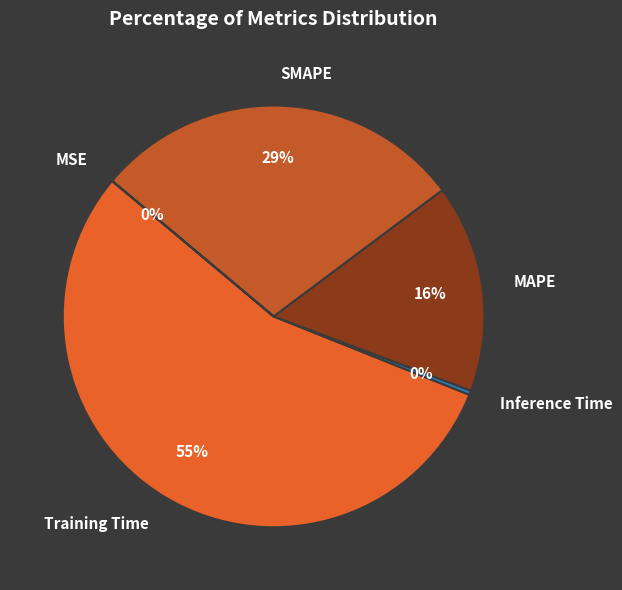

Which has a higher value, MAPE or SMAPE?

SMAPE